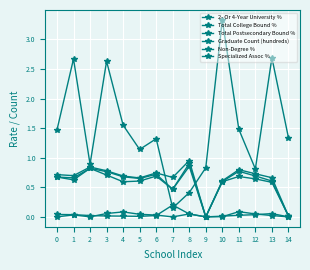

How many distinct data groups are displayed?

6